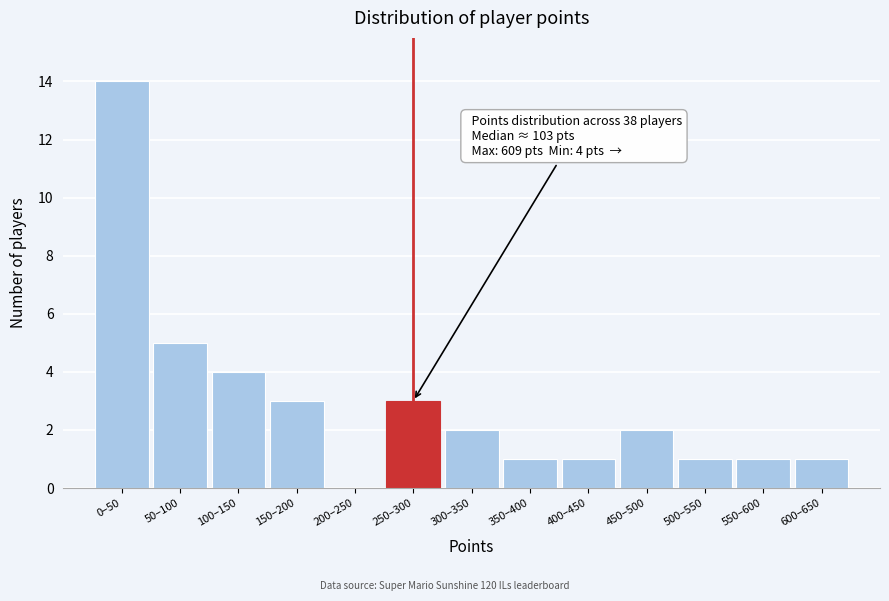

Reading left to right, extract all data points from this chart.

0–50=14	50–100=5	100–150=4	150–200=3	200–250=0	250–300=3	300–350=2	350–400=1	400–450=1	450–500=2	500–550=1	550–600=1	600–650=1